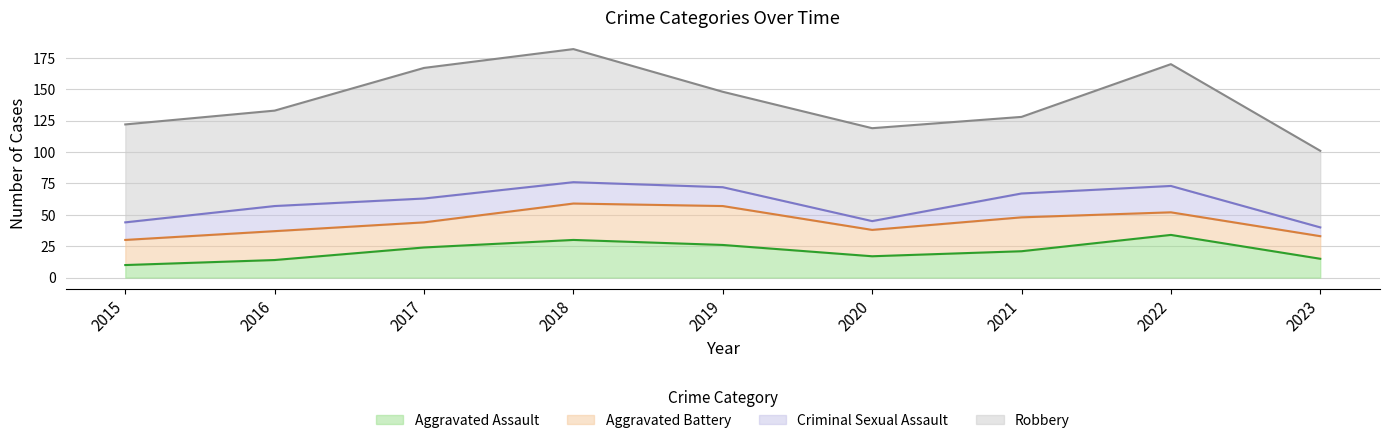

True or false: Aggravated Battery and Robbery cross at least once.

False